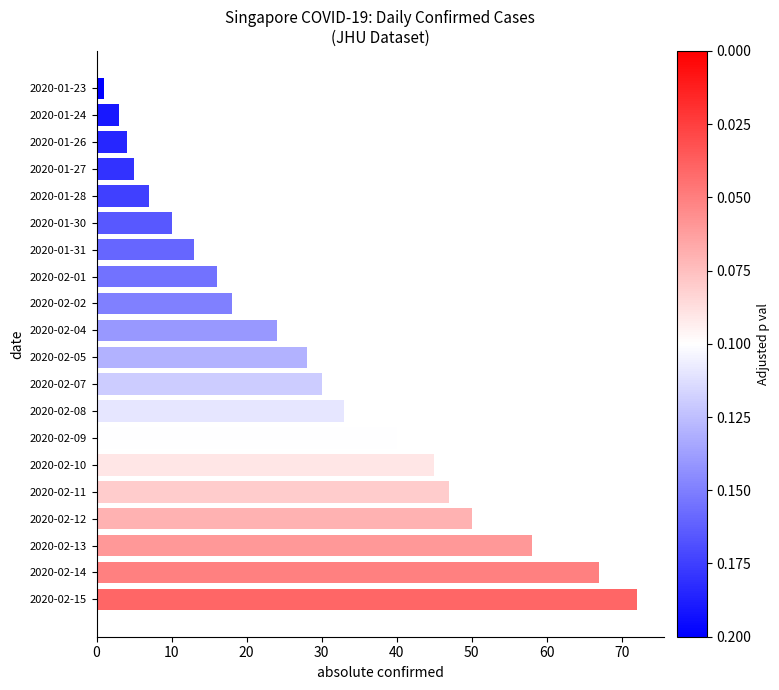

How many data points are less than 28?

10